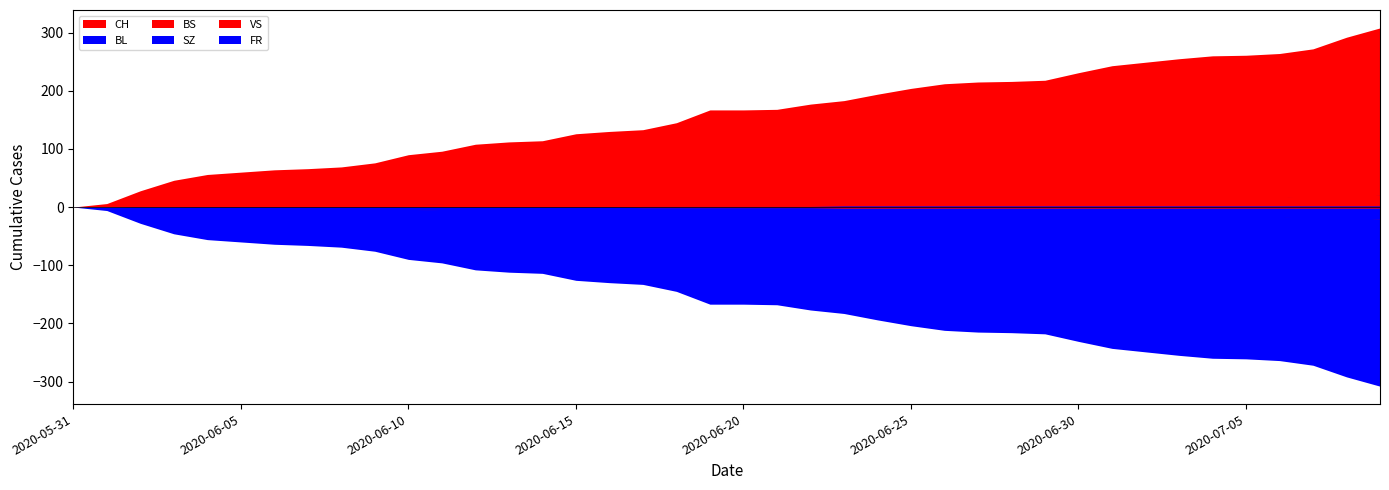

Reading right to left, list all the values displayed in this chart.

CH: 308	292	272	264	261	260	255	249	243	231	218	216	215	212	204	194	183	177	168	167	167	145	133	130	126	114	112	108	96	90	76	69	66	64	60	56	46	28	6	0
BL: 20	19	18	16	14	13	11	11	11	10	10	10	10	9	9	9	9	9	8	8	8	7	7	7	7	6	6	5	5	4	3	2	2	1	0	0	0	0	0	0
BS: 12	12	12	12	12	12	12	12	12	12	11	11	11	11	11	11	11	11	11	10	10	10	9	9	9	9	8	7	6	5	5	5	3	3	1	1	0	0	0	0
SZ: 17	17	9	9	9	9	9	9	6	4	2	1	1	1	1	1	1	1	1	1	1	0	0	0	0	0	0	0	0	0	0	0	0	0	0	0	0	0	0	0
VS: 20	20	20	17	17	17	16	15	15	14	14	13	13	12	12	10	9	9	8	8	8	7	6	6	5	5	5	3	3	3	2	2	2	2	2	2	2	1	0	0
FR: 2	2	2	2	2	2	2	2	2	2	2	2	2	2	2	2	2	1	1	1	1	1	1	0	0	0	0	0	0	0	0	0	0	0	0	0	0	0	0	0